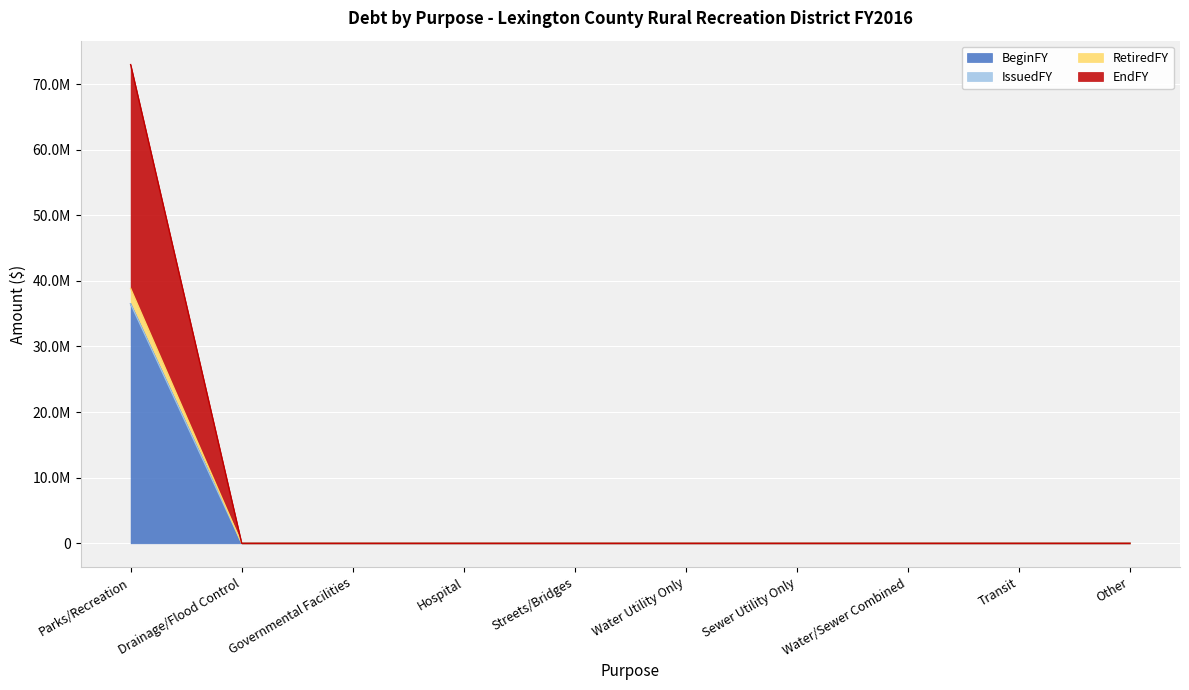

Does the chart display data point markers on the line(s)?

No